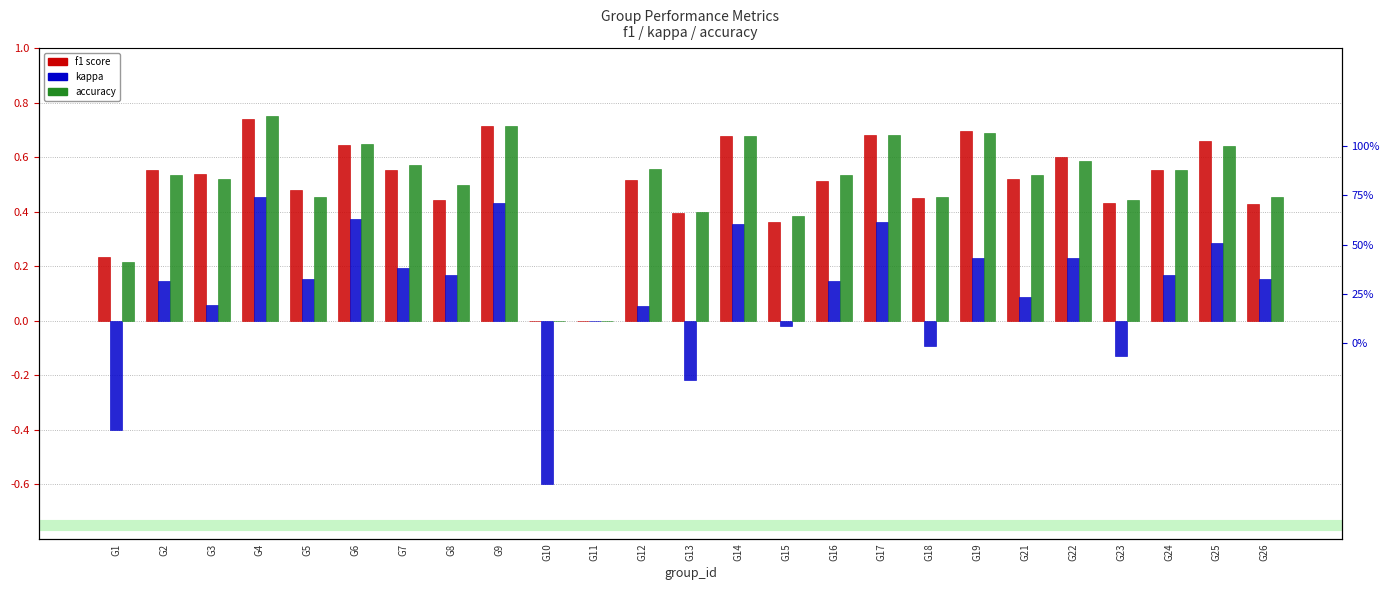

Count the number of data series in this chart.

3